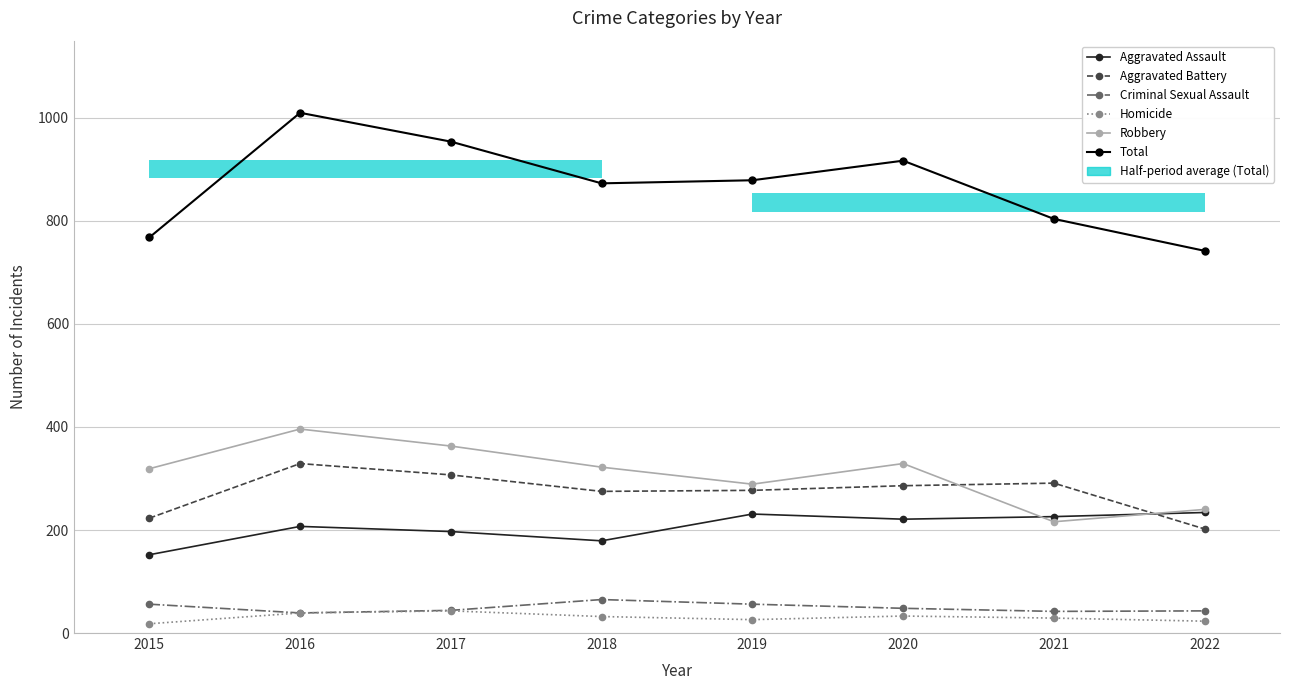

True or false: Homicide and Total intersect in this chart.

False